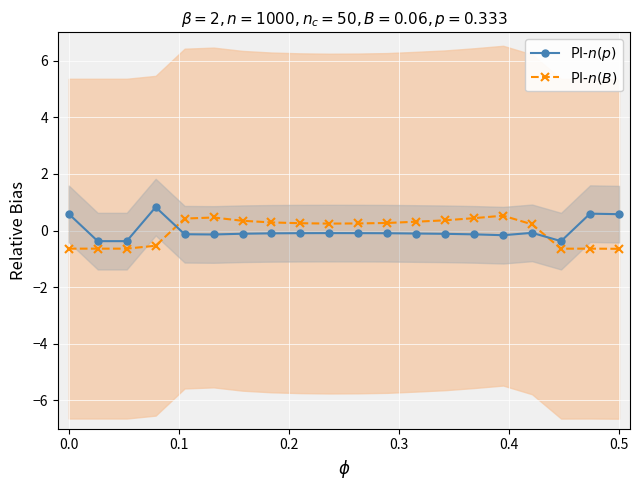

Rank the series by their maximum value, from highest to lowest.

PI-$n(p)$, PI-$n(B)$